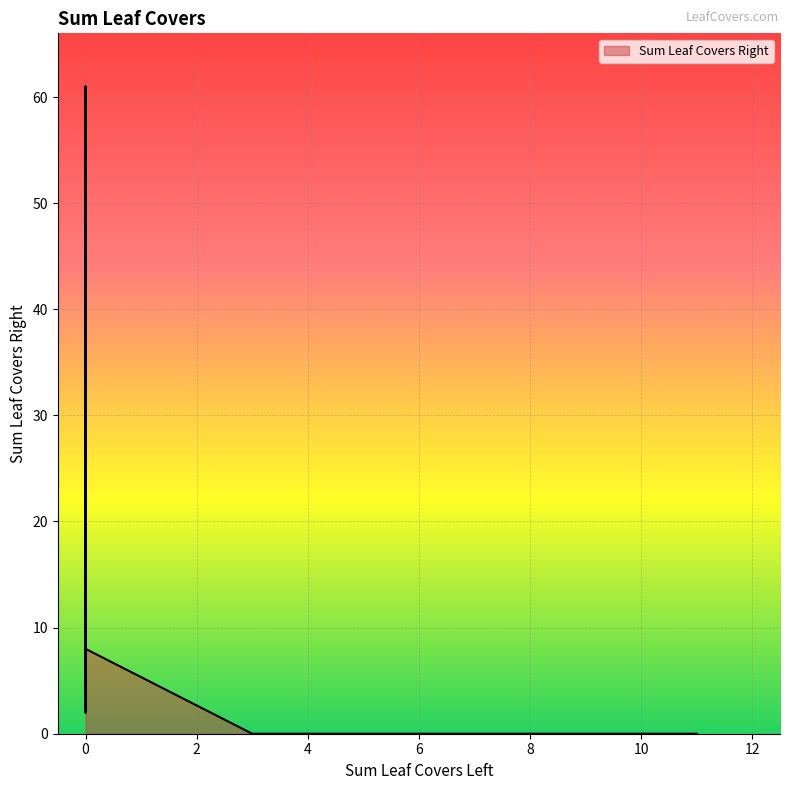

What is the difference between the values at 0 and 0?

8